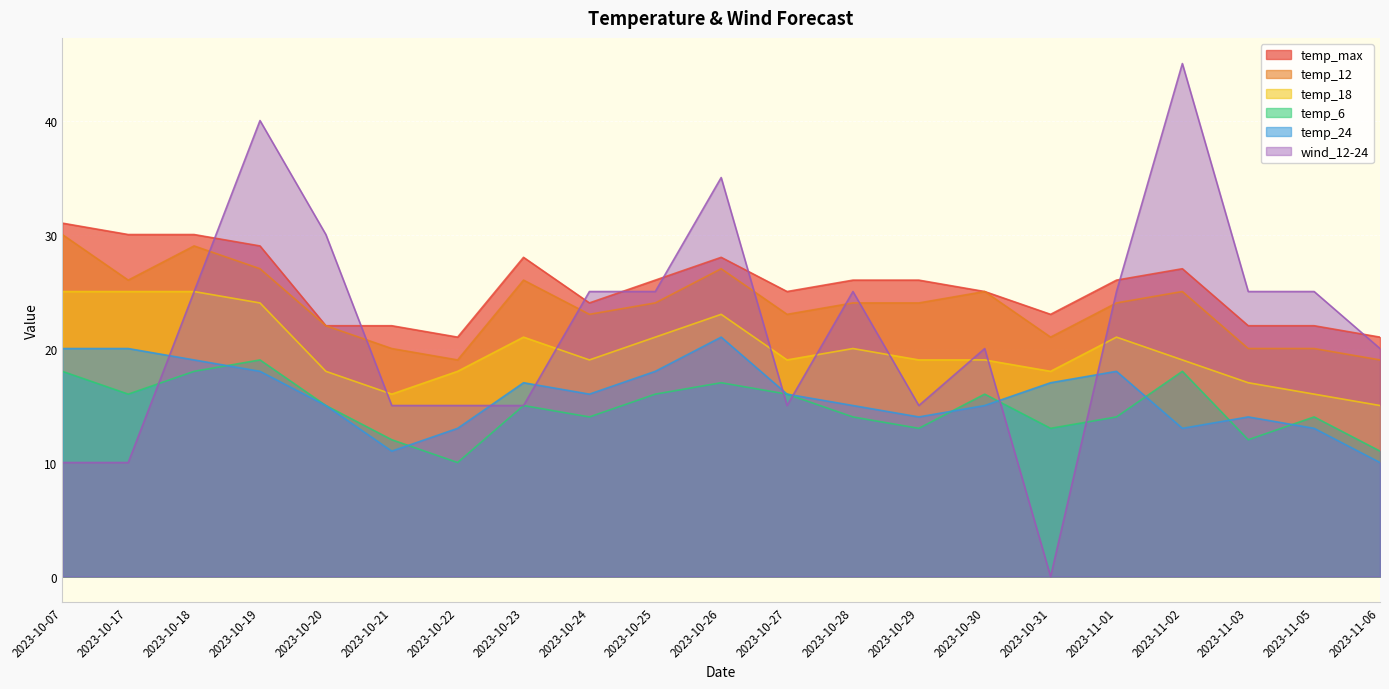

What is the sum of the temp_6 values at 2023-10-18 and 2023-10-17?

34